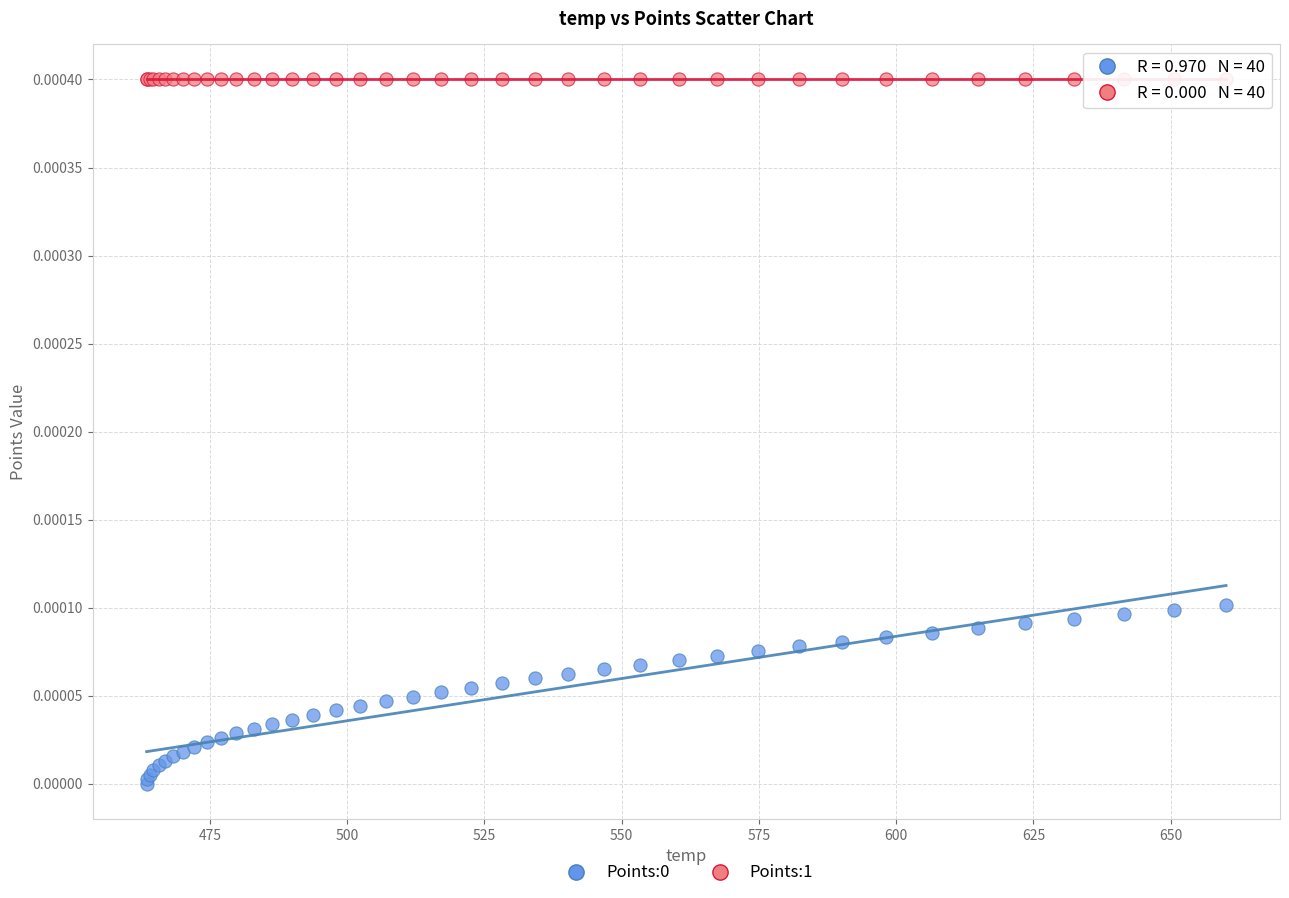

Which series contains the highest Y value?

Points:1